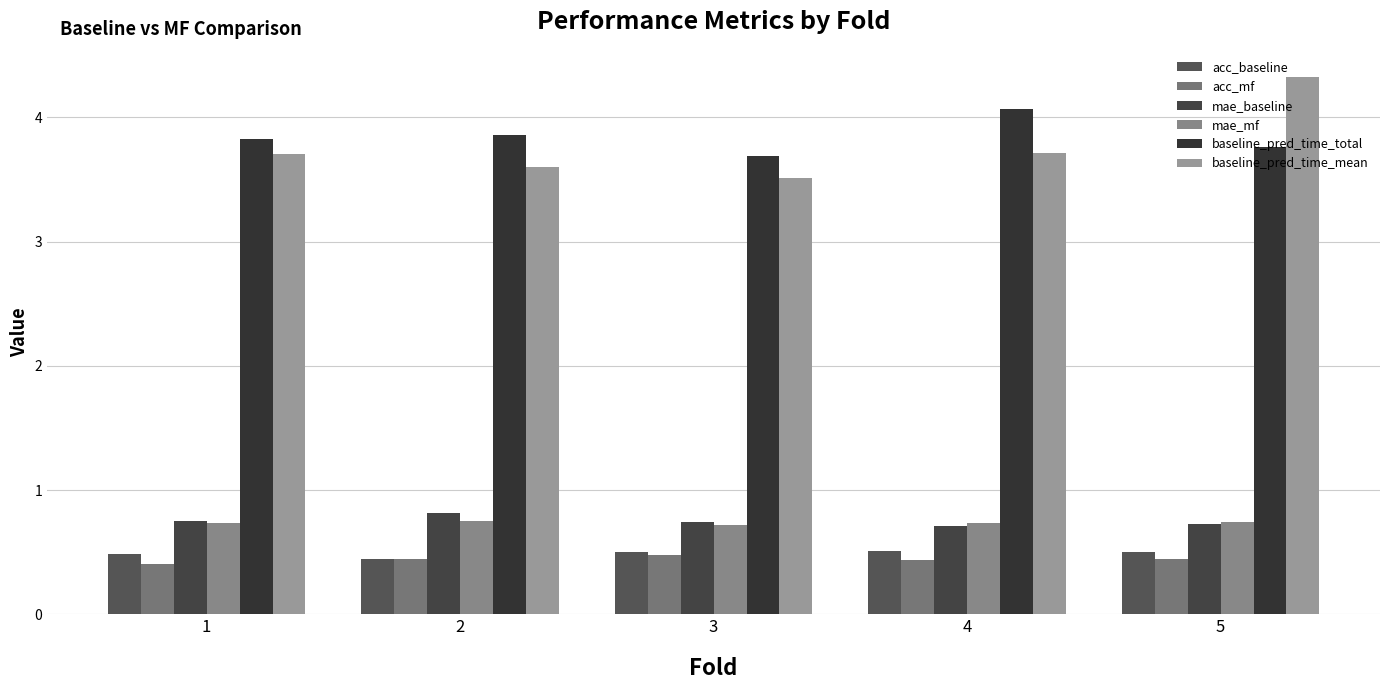

Which category has the lowest value in the mae_baseline series?

4